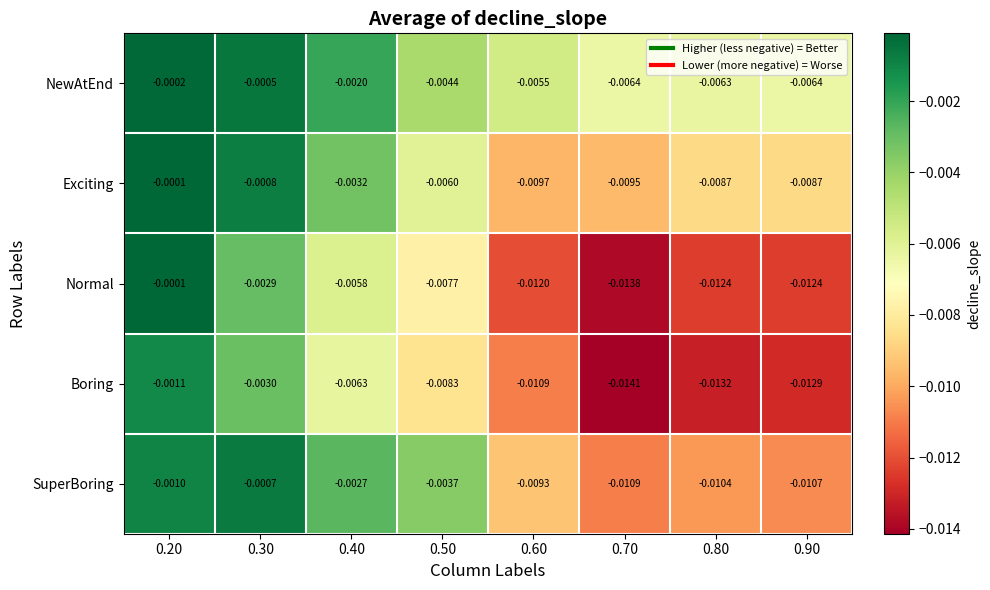

Is the value of Exciting at 0.70 greater than the value of Boring at 0.60?

Yes